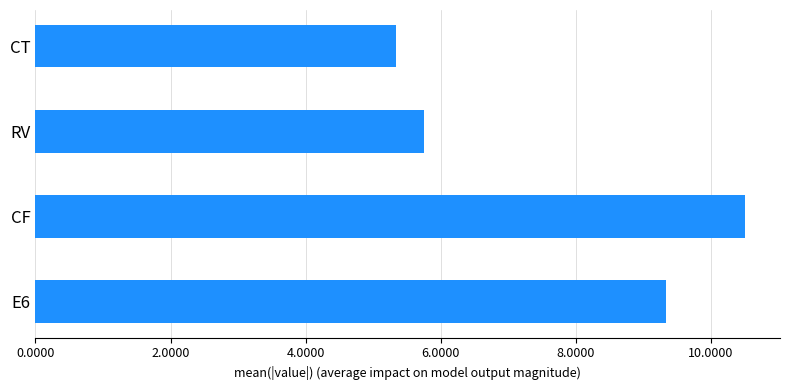

What is the difference between the values at CF and E6?

1.2